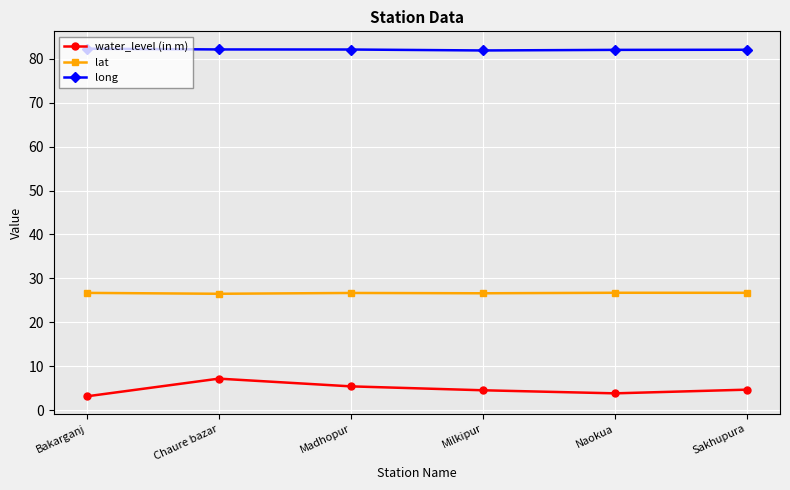

List the series in order of their overall mean, lowest first.

water_level (in m), lat, long